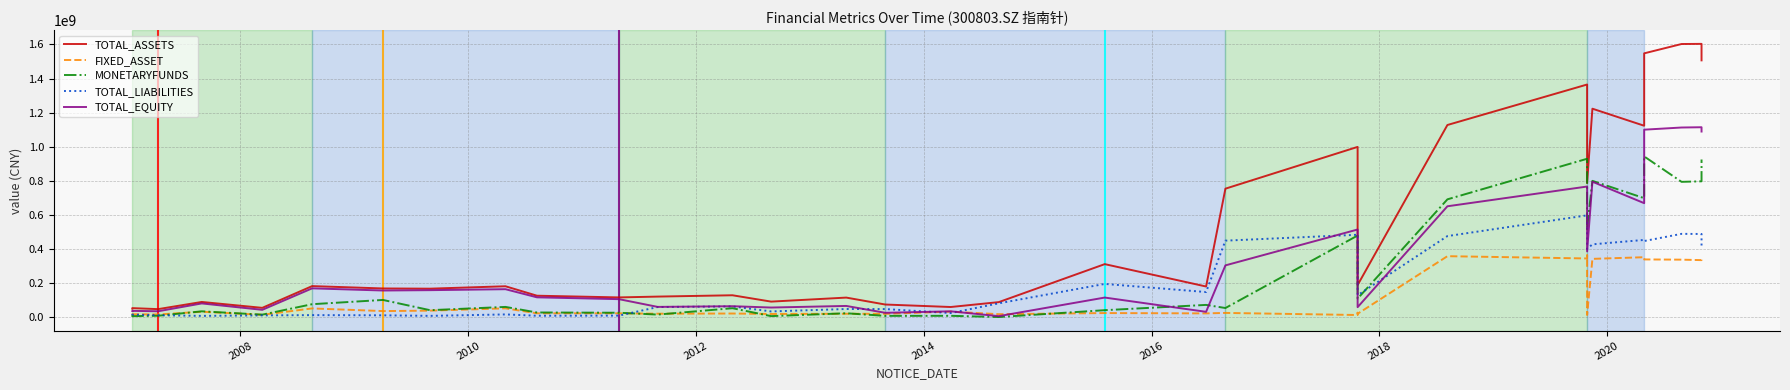

How many values in the TOTAL_EQUITY series exceed 157322863?

17